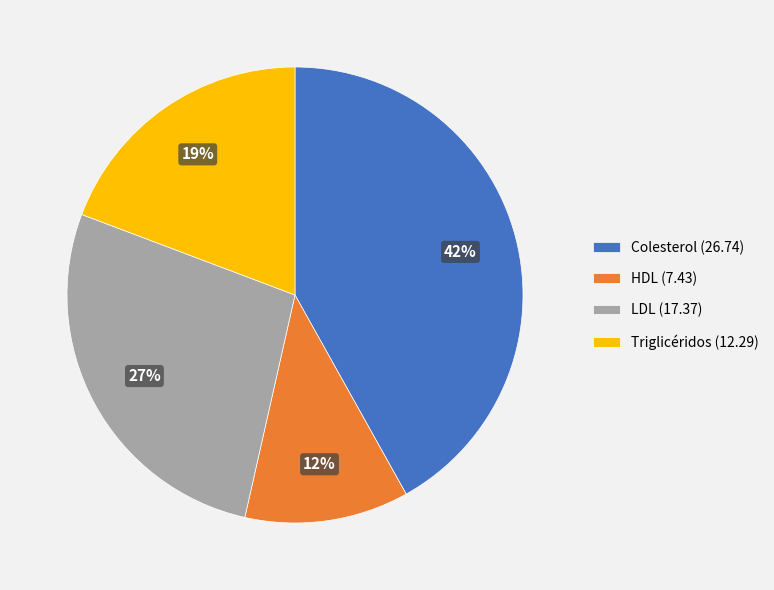

How many slices are in this pie chart?

4